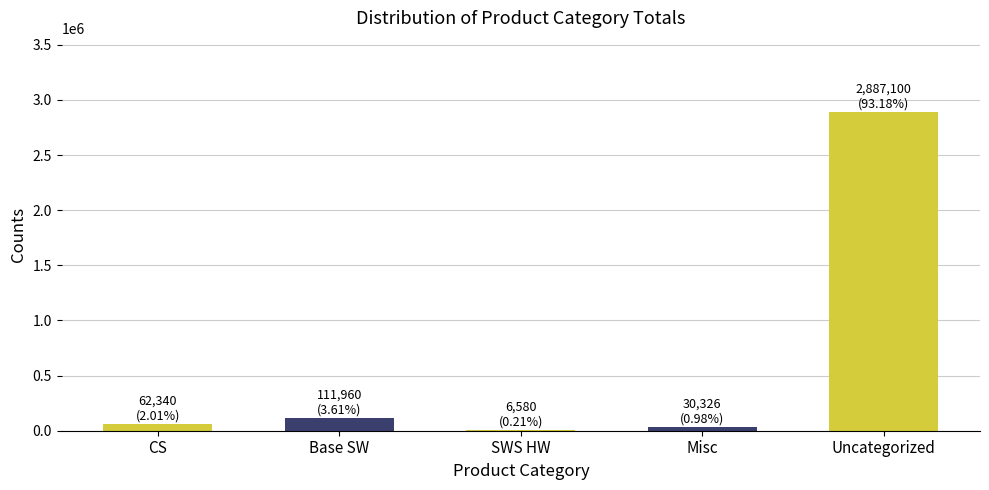

What is the sum of all values?

3098306.0